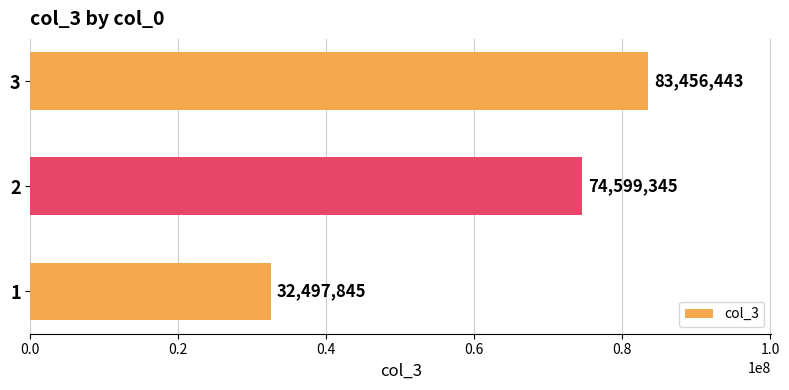

Rank the categories by value from highest to lowest.

3, 2, 1